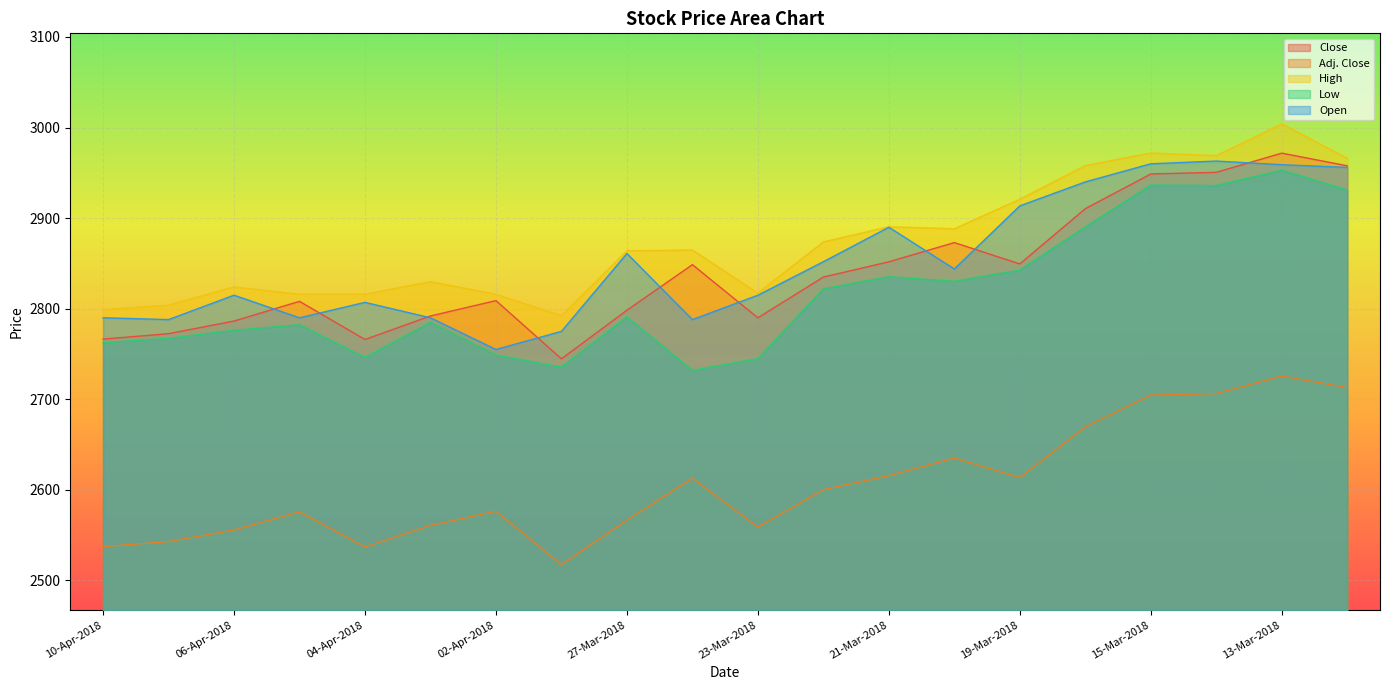

The value of Adj. Close at 26-Mar-2018 is 668.5. True or false?

False